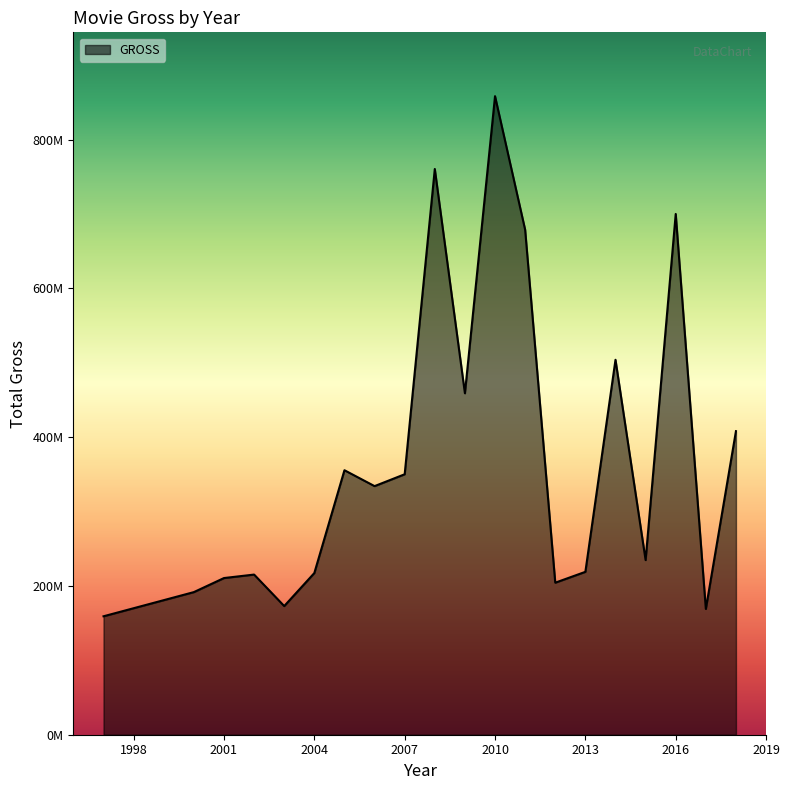

How many points are higher than both their immediate neighbors (excluding endpoints)?

6